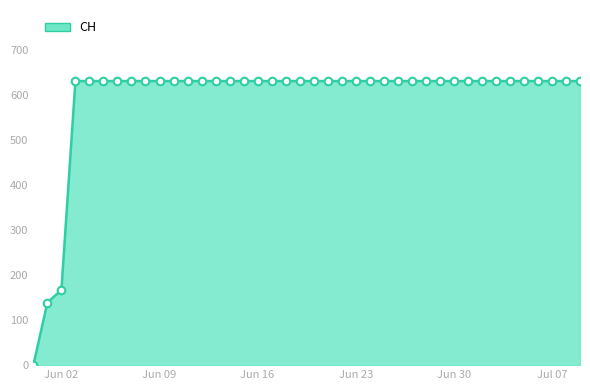

What is the difference between the maximum and minimum values?

631